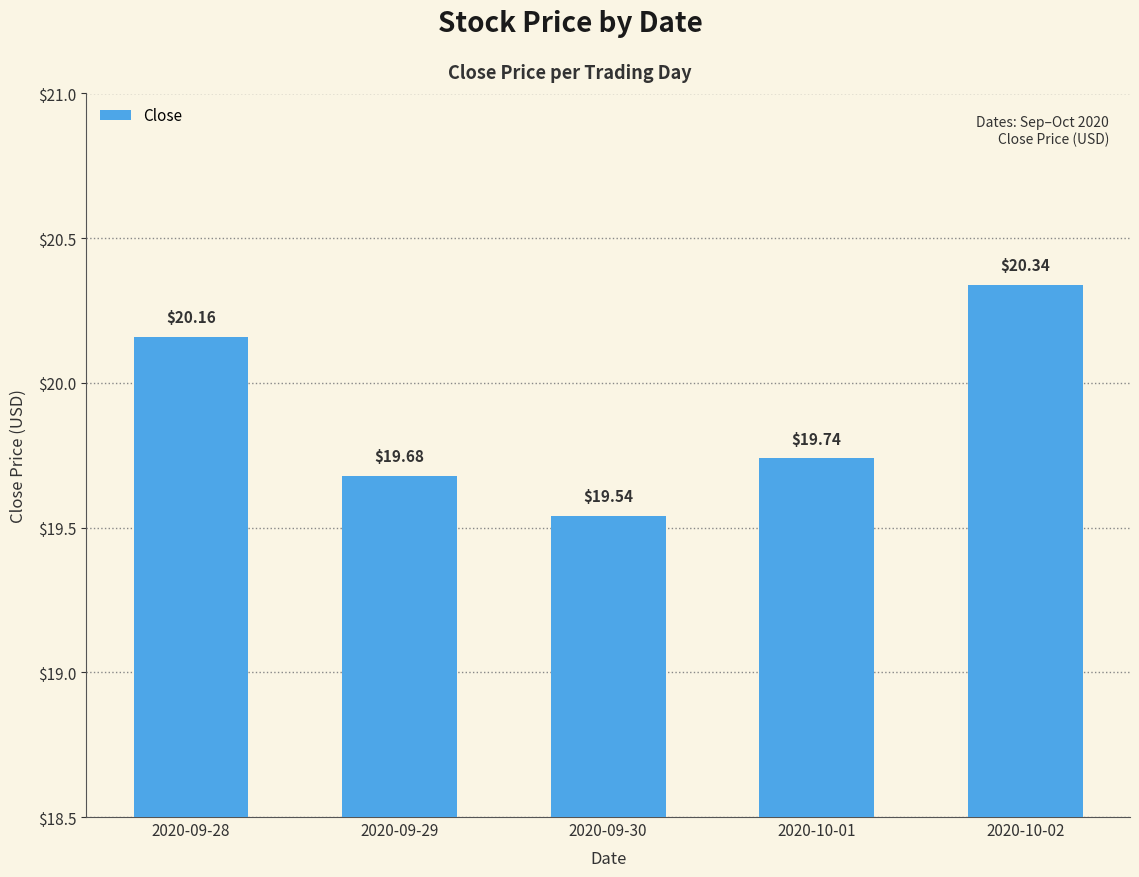

The chart shows a value of 8.7 at 2020-09-28. True or false?

False